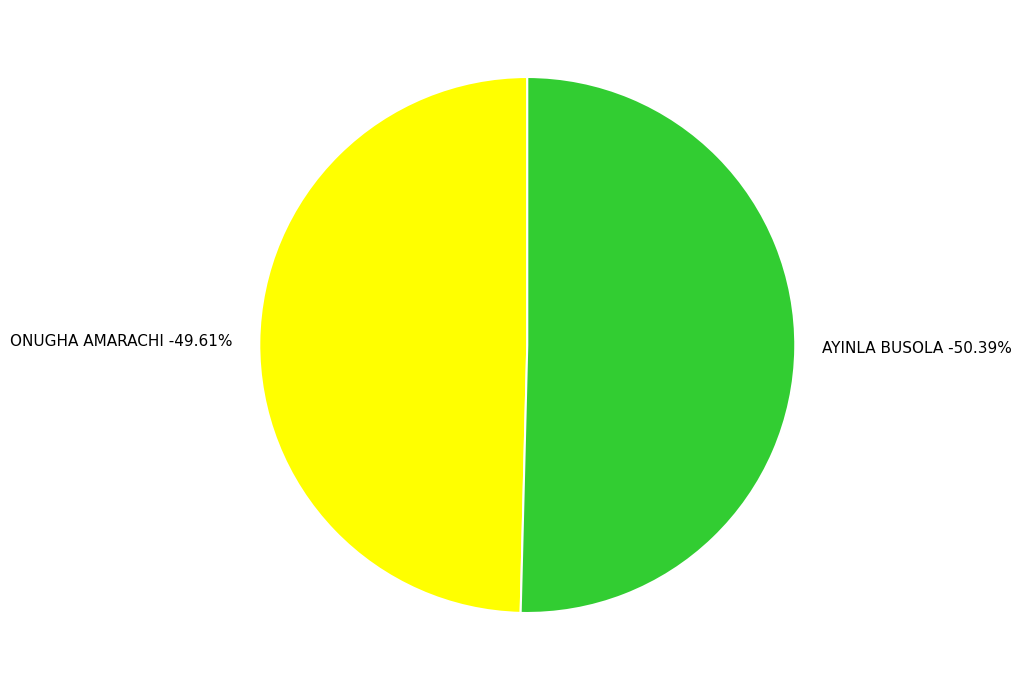

Is the sum of AYINLA BUSOLA and ONUGHA AMARACHI greater than half?

Yes